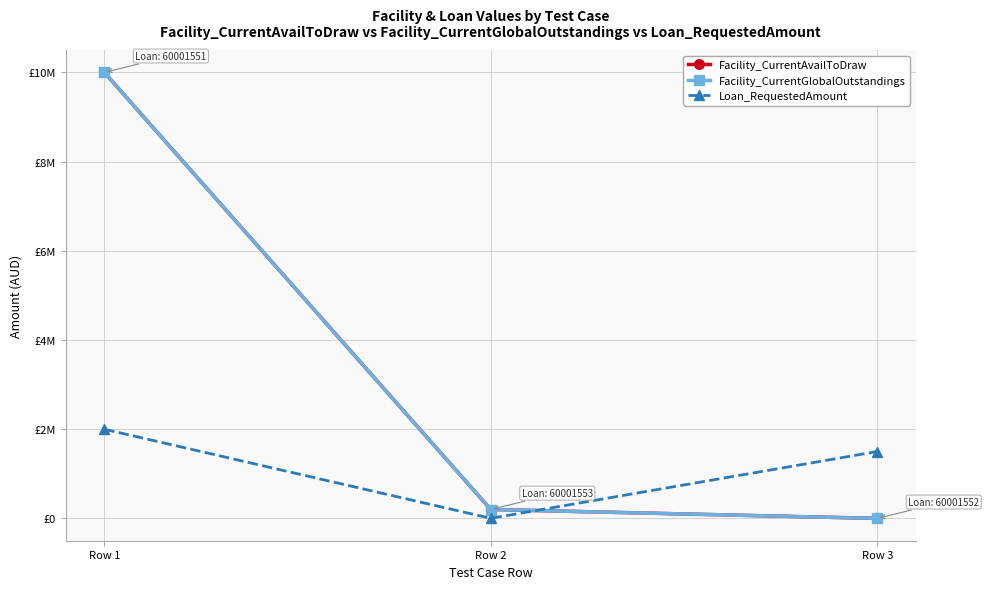

At Row 1, list the series in order from smallest to largest.

Loan_RequestedAmount, Facility_CurrentAvailToDraw, Facility_CurrentGlobalOutstandings